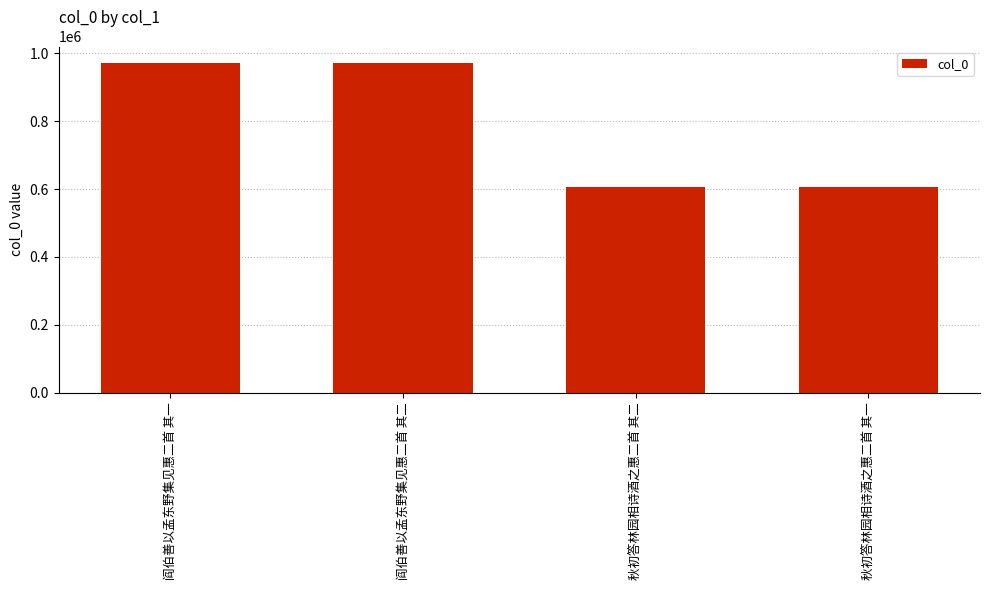

Count the number of data series in this chart.

1